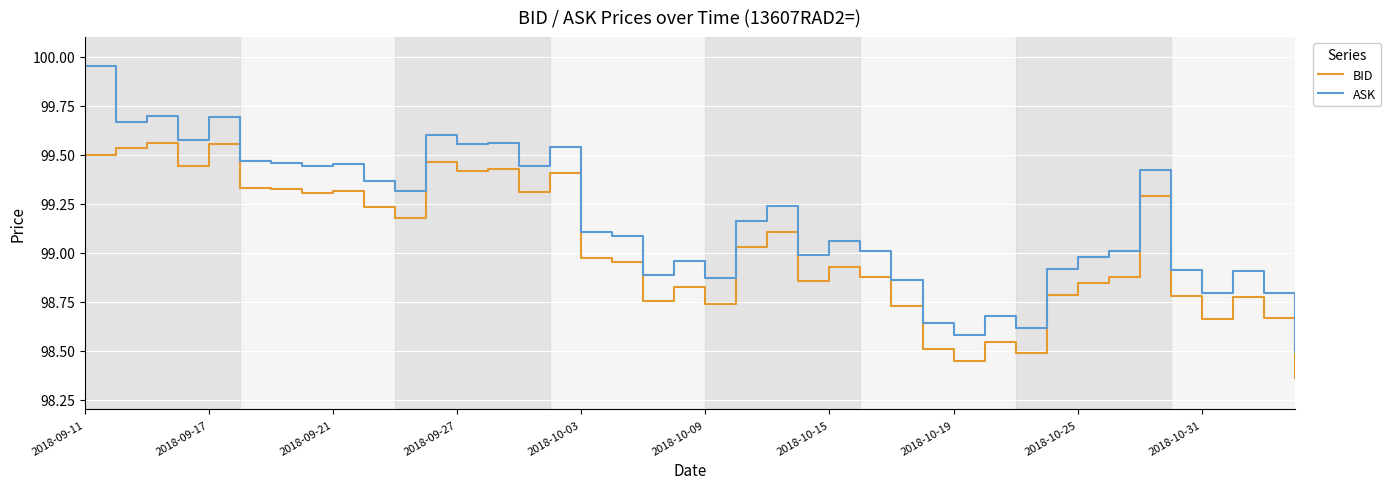

True or false: ASK and BID intersect in this chart.

False